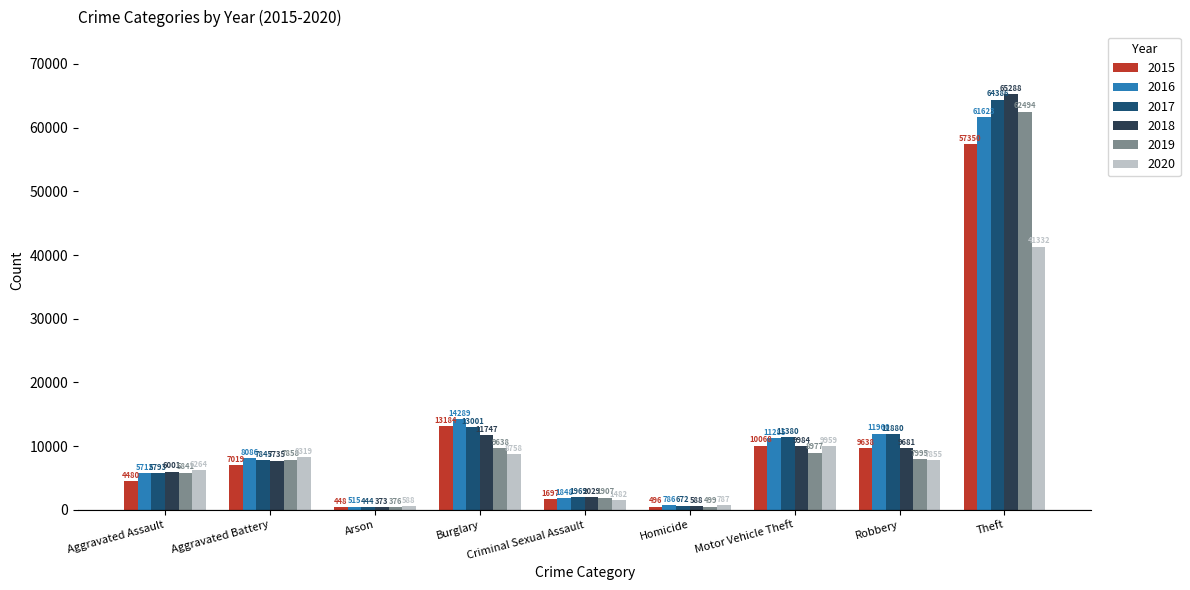

Rank the categories by 2016 value from lowest to highest.

Arson, Homicide, Criminal Sexual Assault, Aggravated Assault, Aggravated Battery, Motor Vehicle Theft, Robbery, Burglary, Theft